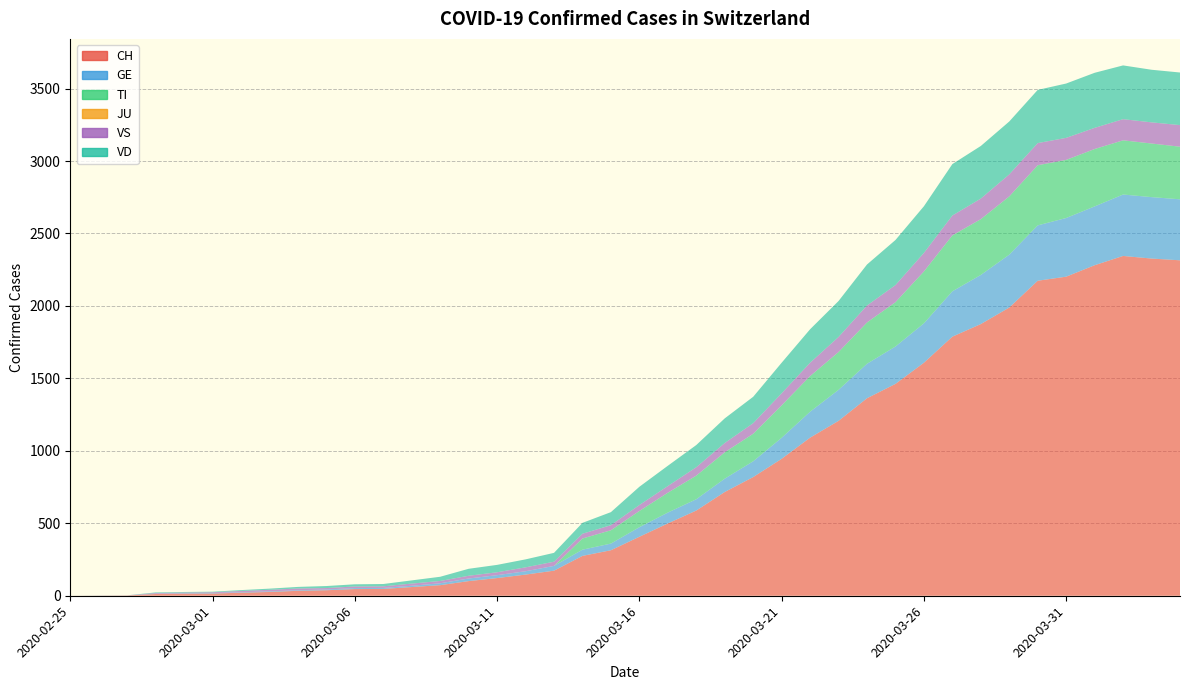

Reading left to right, transcribe all the data shown in this chart.

CH: 2020-02-25=0	2020-02-26=1	2020-02-27=2	2020-02-28=12	2020-02-29=14	2020-03-01=15	2020-03-02=21	2020-03-03=26	2020-03-04=34	2020-03-05=38	2020-03-06=46	2020-03-07=47	2020-03-08=60	2020-03-09=73	2020-03-10=101	2020-03-11=122	2020-03-12=146	2020-03-13=173	2020-03-14=275	2020-03-15=314	2020-03-16=407	2020-03-17=499	2020-03-18=588	2020-03-19=716	2020-03-20=819	2020-03-21=945	2020-03-22=1091	2020-03-23=1207	2020-03-24=1363	2020-03-25=1462	2020-03-26=1608	2020-03-27=1788	2020-03-28=1875	2020-03-29=1989	2020-03-30=2174	2020-03-31=2202	2020-04-01=2281	2020-04-02=2345	2020-04-03=2327	2020-04-04=2315
GE: 2020-02-25=0	2020-02-26=1	2020-02-27=1	2020-02-28=2	2020-02-29=3	2020-03-01=3	2020-03-02=3	2020-03-03=4	2020-03-04=4	2020-03-05=5	2020-03-06=7	2020-03-07=7	2020-03-08=9	2020-03-09=13	2020-03-10=18	2020-03-11=20	2020-03-12=23	2020-03-13=33	2020-03-14=43	2020-03-15=46	2020-03-16=66	2020-03-17=75	2020-03-18=78	2020-03-19=92	2020-03-20=109	2020-03-21=145	2020-03-22=179	2020-03-23=214	2020-03-24=238	2020-03-25=258	2020-03-26=272	2020-03-27=313	2020-03-28=339	2020-03-29=365	2020-03-30=382	2020-03-31=405	2020-04-01=406	2020-04-02=424	2020-04-03=424	2020-04-04=421
TI: 2020-02-25=0	2020-02-26=0	2020-02-27=0	2020-02-28=0	2020-02-29=0	2020-03-01=0	2020-03-02=0	2020-03-03=0	2020-03-04=0	2020-03-05=0	2020-03-06=0	2020-03-07=0	2020-03-08=0	2020-03-09=0	2020-03-10=0	2020-03-11=0	2020-03-12=0	2020-03-13=0	2020-03-14=77	2020-03-15=92	2020-03-16=112	2020-03-17=137	2020-03-18=163	2020-03-19=182	2020-03-20=190	2020-03-21=224	2020-03-22=246	2020-03-23=261	2020-03-24=285	2020-03-25=306	2020-03-26=358	2020-03-27=386	2020-03-28=385	2020-03-29=402	2020-03-30=415	2020-03-31=401	2020-04-01=396	2020-04-02=374	2020-04-03=370	2020-04-04=363
JU: 2020-02-25=0	2020-02-26=0	2020-02-27=0	2020-02-28=0	2020-02-29=0	2020-03-01=0	2020-03-02=0	2020-03-03=0	2020-03-04=0	2020-03-05=0	2020-03-06=0	2020-03-07=0	2020-03-08=0	2020-03-09=0	2020-03-10=0	2020-03-11=0	2020-03-12=0	2020-03-13=0	2020-03-14=0	2020-03-15=0	2020-03-16=0	2020-03-17=0	2020-03-18=0	2020-03-19=0	2020-03-20=0	2020-03-21=0	2020-03-22=0	2020-03-23=0	2020-03-24=0	2020-03-25=0	2020-03-26=0	2020-03-27=0	2020-03-28=0	2020-03-29=0	2020-03-30=0	2020-03-31=0	2020-04-01=0	2020-04-02=0	2020-04-03=0	2020-04-04=0
VS: 2020-02-25=0	2020-02-26=0	2020-02-27=0	2020-02-28=5	2020-02-29=5	2020-03-01=6	2020-03-02=9	2020-03-03=11	2020-03-04=12	2020-03-05=10	2020-03-06=11	2020-03-07=11	2020-03-08=15	2020-03-09=16	2020-03-10=19	2020-03-11=20	2020-03-12=27	2020-03-13=29	2020-03-14=33	2020-03-15=35	2020-03-16=41	2020-03-17=46	2020-03-18=58	2020-03-19=64	2020-03-20=73	2020-03-21=83	2020-03-22=92	2020-03-23=104	2020-03-24=117	2020-03-25=118	2020-03-26=128	2020-03-27=137	2020-03-28=142	2020-03-29=152	2020-03-30=153	2020-03-31=152	2020-04-01=146	2020-04-02=146	2020-04-03=146	2020-04-04=149
VD: 2020-02-25=0	2020-02-26=0	2020-02-27=0	2020-02-28=4	2020-02-29=4	2020-03-01=4	2020-03-02=6	2020-03-03=8	2020-03-04=11	2020-03-05=14	2020-03-06=15	2020-03-07=16	2020-03-08=22	2020-03-09=29	2020-03-10=48	2020-03-11=51	2020-03-12=55	2020-03-13=61	2020-03-14=75	2020-03-15=90	2020-03-16=126	2020-03-17=140	2020-03-18=153	2020-03-19=170	2020-03-20=182	2020-03-21=211	2020-03-22=231	2020-03-23=248	2020-03-24=283	2020-03-25=311	2020-03-26=322	2020-03-27=355	2020-03-28=363	2020-03-29=365	2020-03-30=367	2020-03-31=375	2020-04-01=380	2020-04-02=371	2020-04-03=363	2020-04-04=363